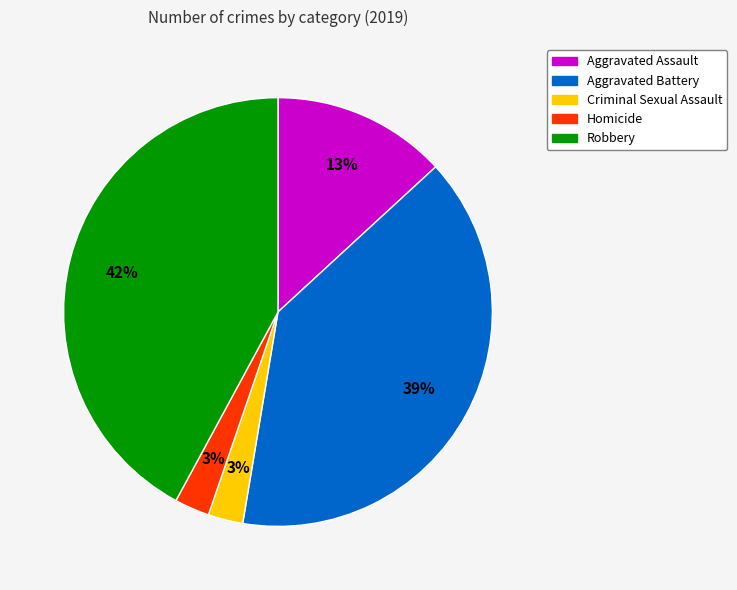

Count the number of slices in the pie.

5